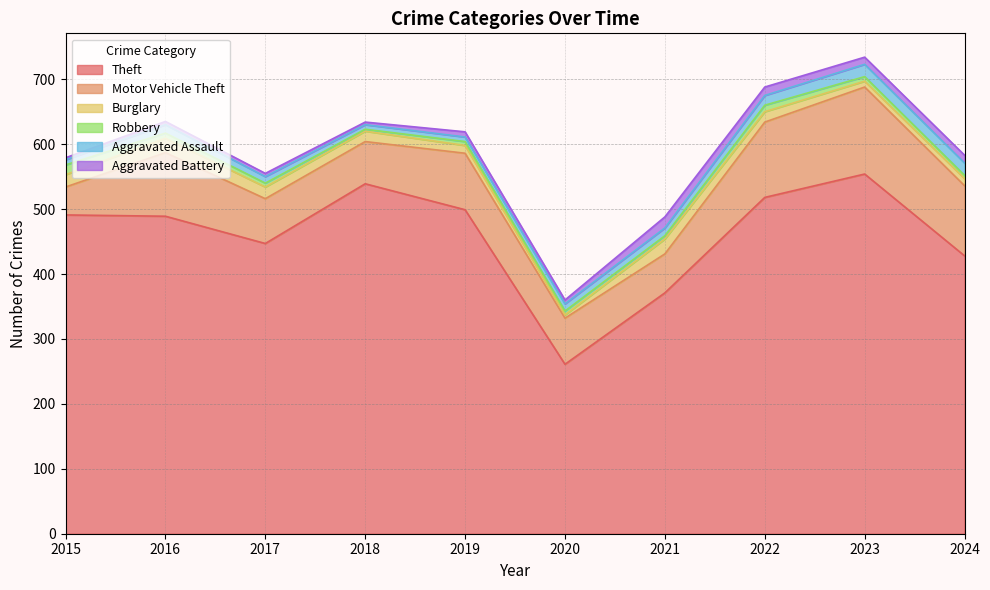

What is the average value of the Theft series?

460